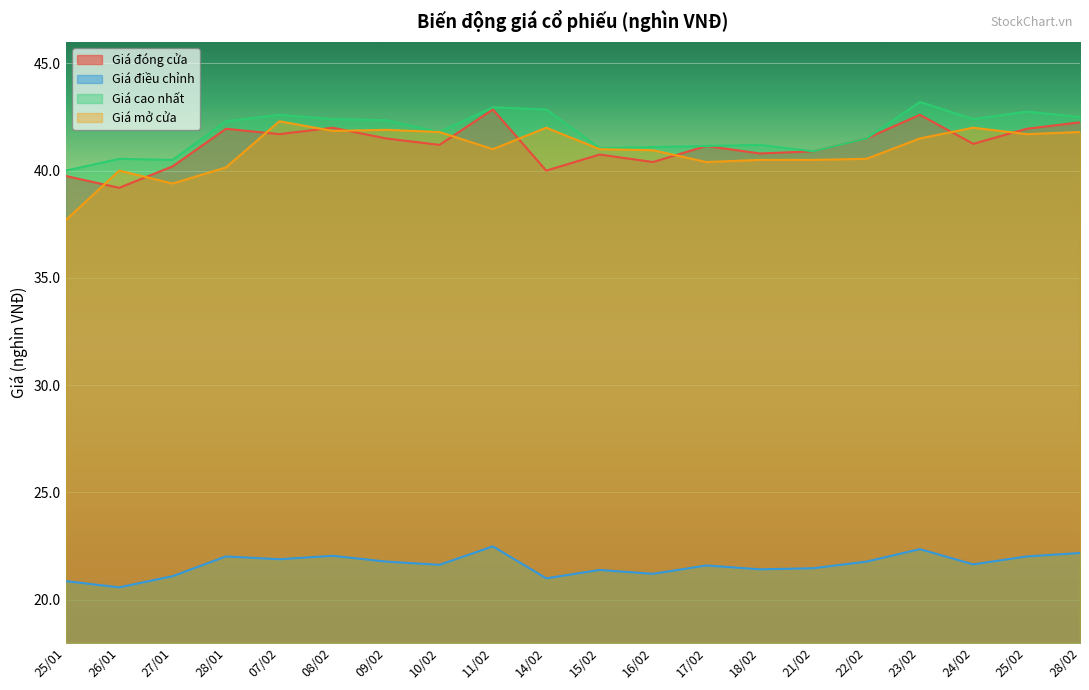

Rank the series by their maximum value, from lowest to highest.

Giá điều chỉnh, Giá mở cửa, Giá đóng cửa, Giá cao nhất